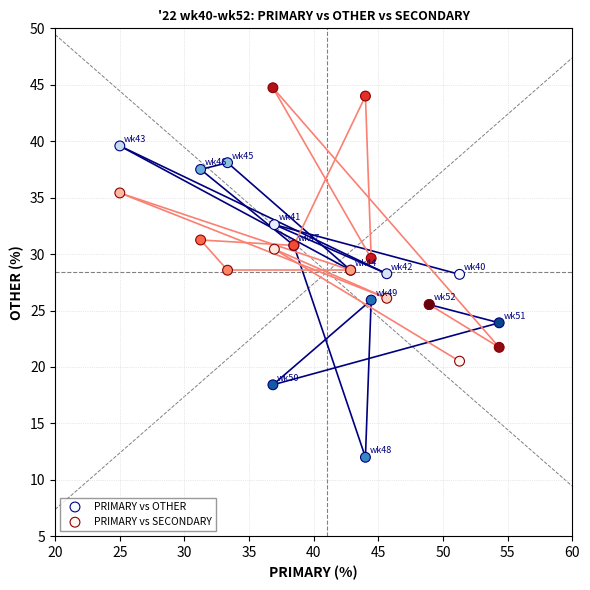

Which series contains the highest Y value?

PRIMARY vs SECONDARY